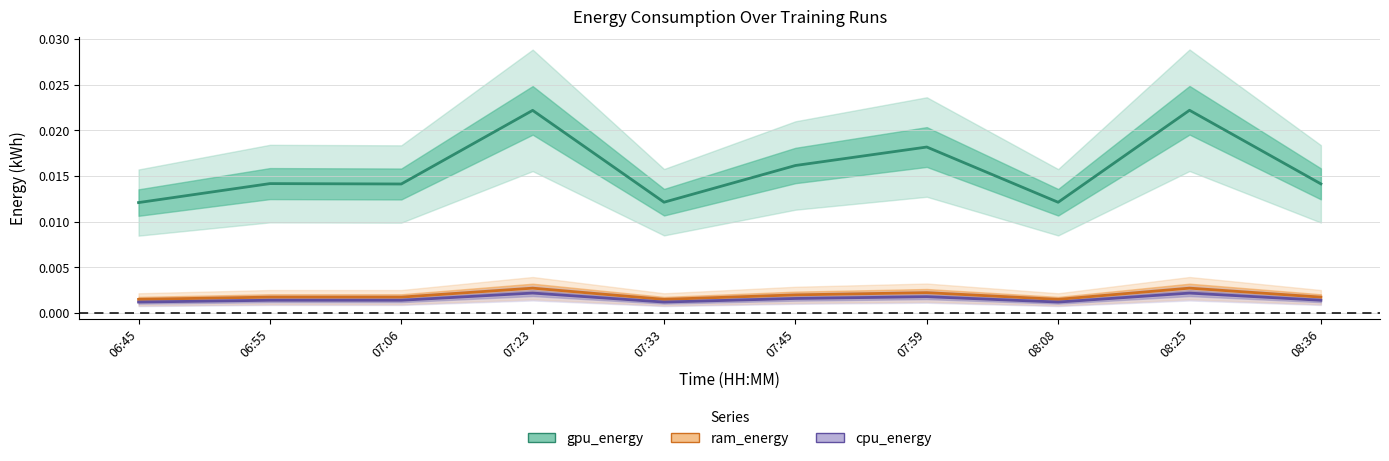

What is the label of the 1st point from the right?

08:36